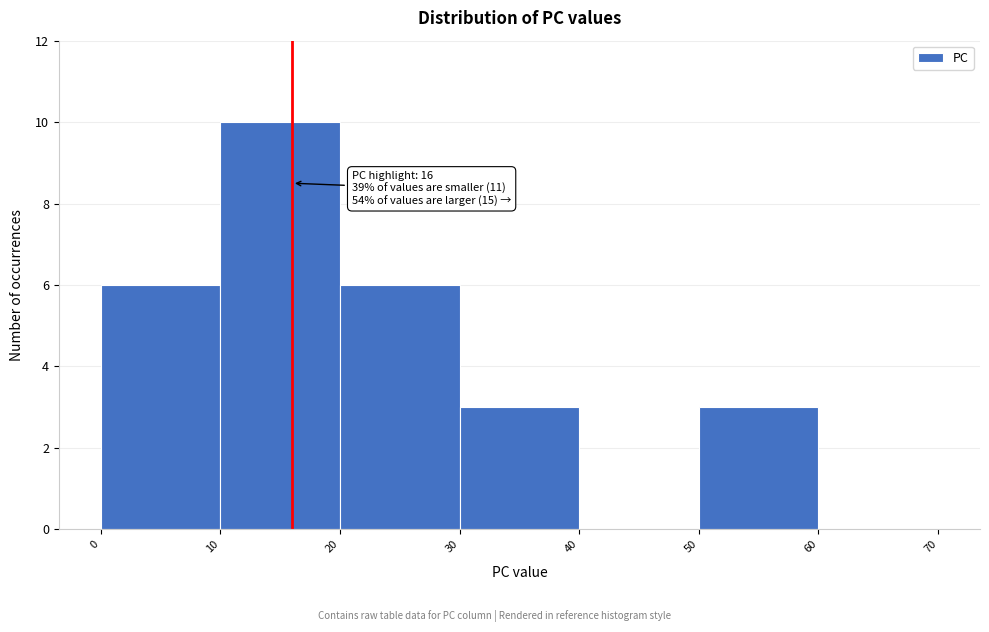

Over which range of the x-axis is the bar tallest?

10 to 20